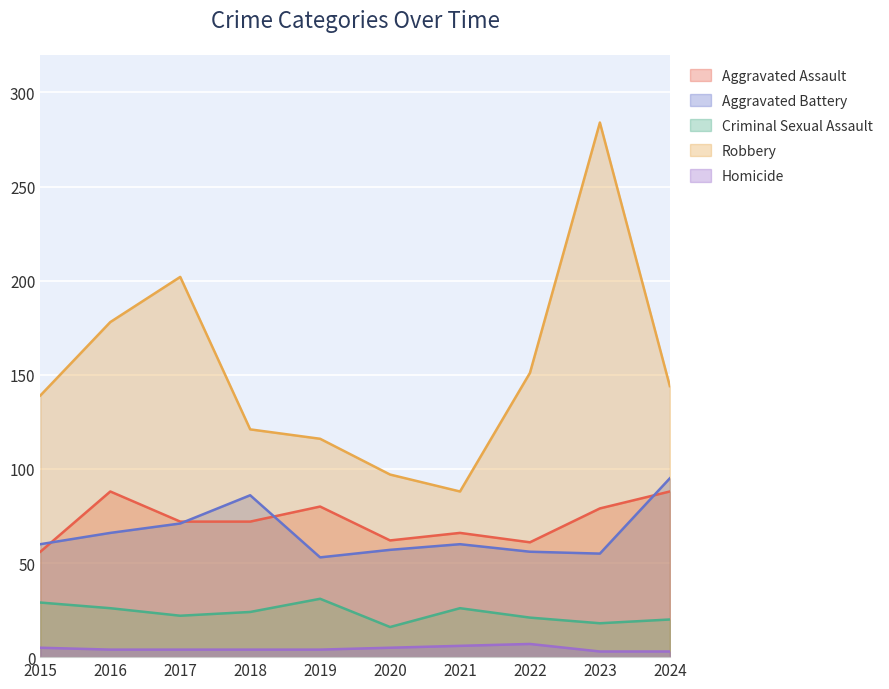

At which label does Criminal Sexual Assault reach its minimum?

2020